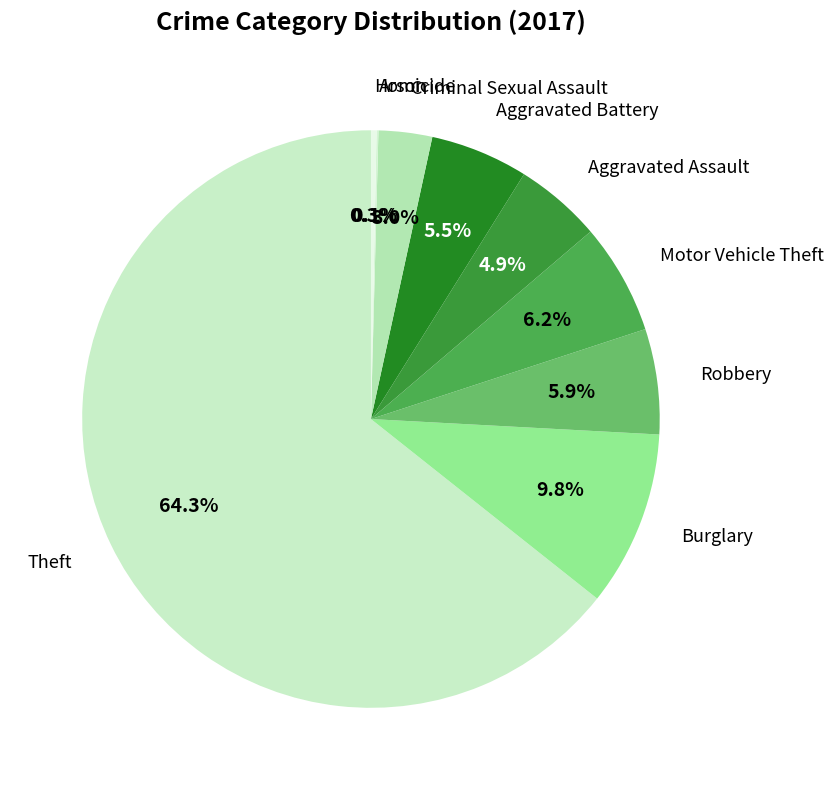

Does Theft account for over 50% of the chart?

Yes